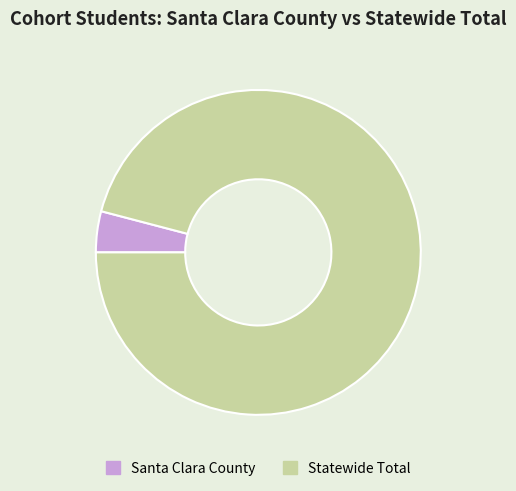

What is the ratio of the value at Statewide Total to the value at Santa Clara County?

23.5